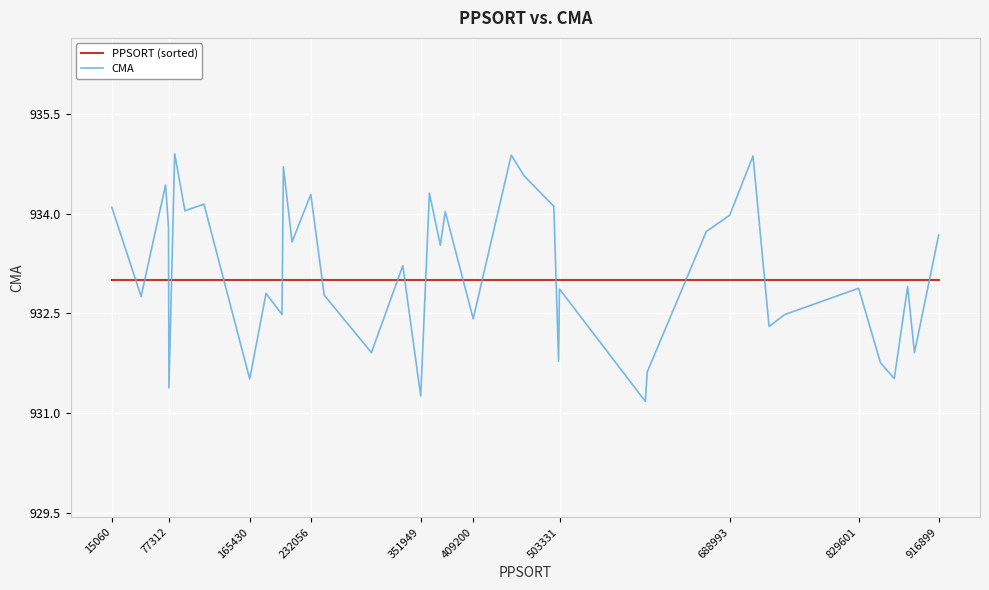

True or false: CMA and PPSORT (sorted) cross at least once.

True